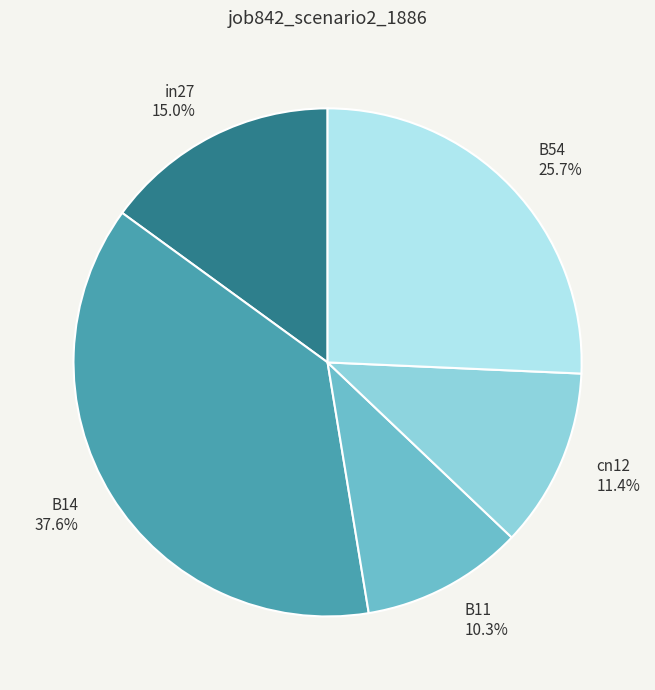

Between B54 and in27, which is larger?

B54